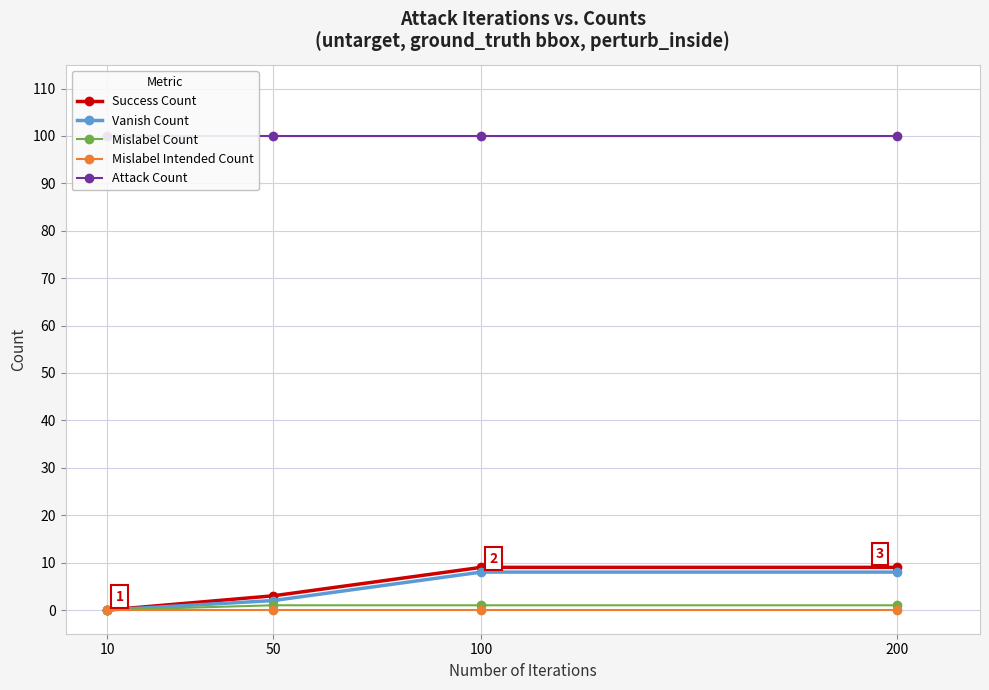

Which series has the widest spread of values?

Success Count